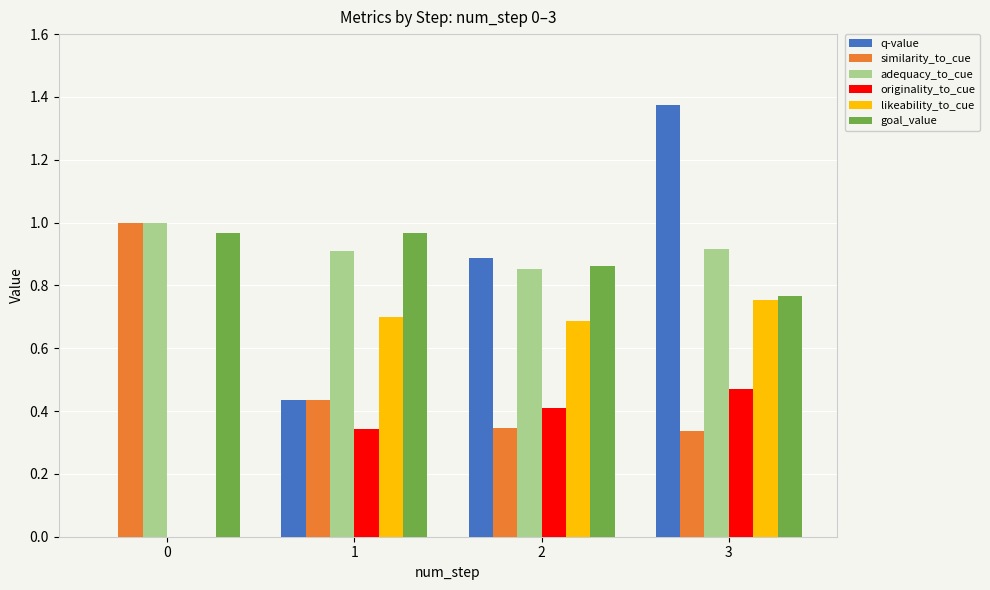

What is the total value across all series at 2?

4.0